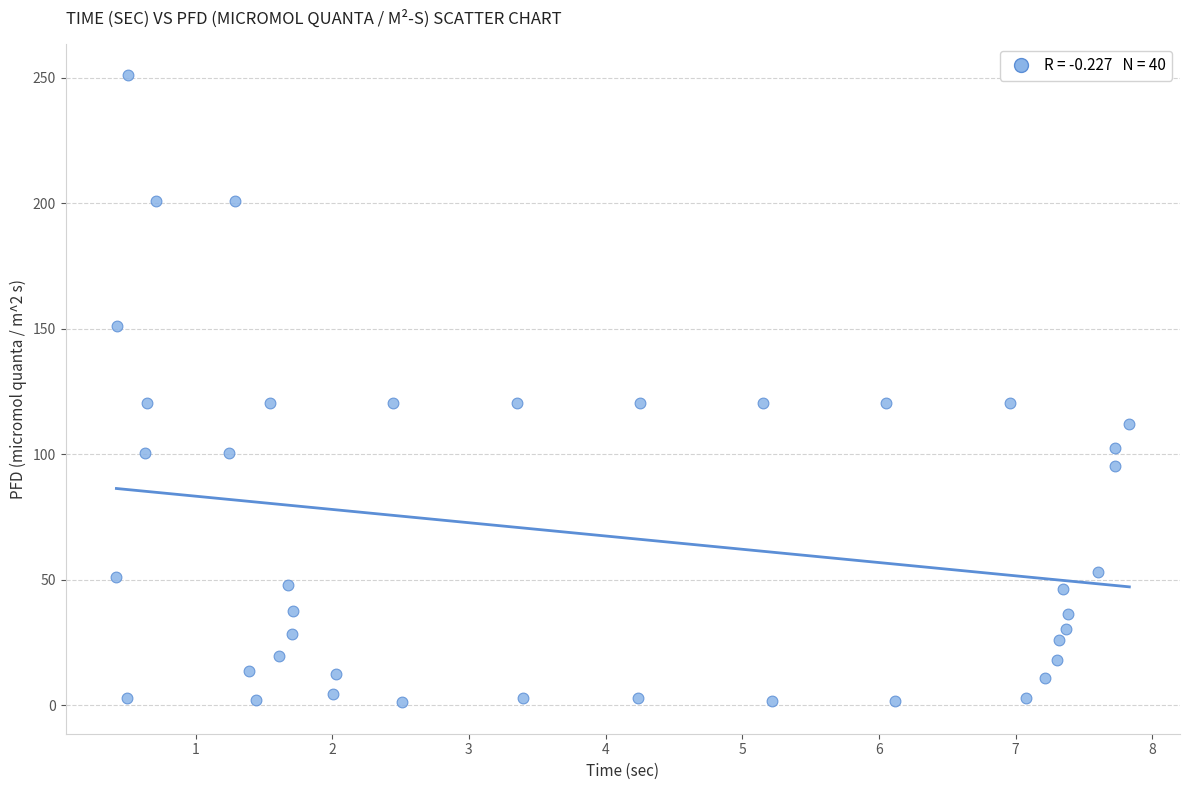

What is the range of X values (max minus min)?

7.4